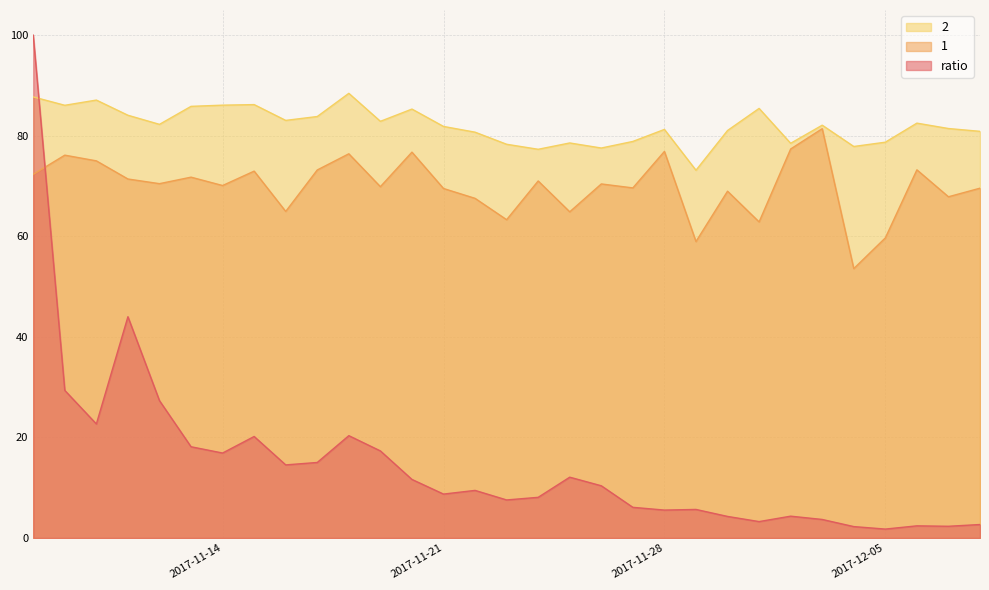

Reading right to left, transcribe all the data shown in this chart.

ratio: 2.7	2.3	2.4	1.8	2.3	3.7	4.3	3.3	4.3	5.7	5.5	6.1	10.4	12.1	8.1	7.6	9.5	8.7	11.6	17.3	20.3	15.0	14.5	20.2	16.9	18.1	27.3	44.0	22.7	29.3	100.0
1: 69.6	67.9	73.2	59.7	53.6	81.4	77.4	62.9	69.0	59.0	76.9	69.6	70.4	64.9	71.0	63.3	67.5	69.5	76.7	69.9	76.4	73.2	64.9	73.0	70.1	71.8	70.5	71.4	75.0	76.1	72.3
2: 80.9	81.4	82.5	78.7	77.9	82.1	78.5	85.4	81.0	73.1	81.2	78.9	77.6	78.6	77.3	78.3	80.7	81.8	85.3	82.9	88.4	83.8	83.0	86.2	86.1	85.8	82.3	84.1	87.1	86.0	87.7